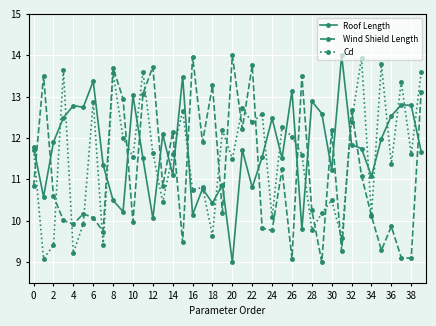

What is the value of the Wind Shield Length point at the 32nd from the left?

9.3